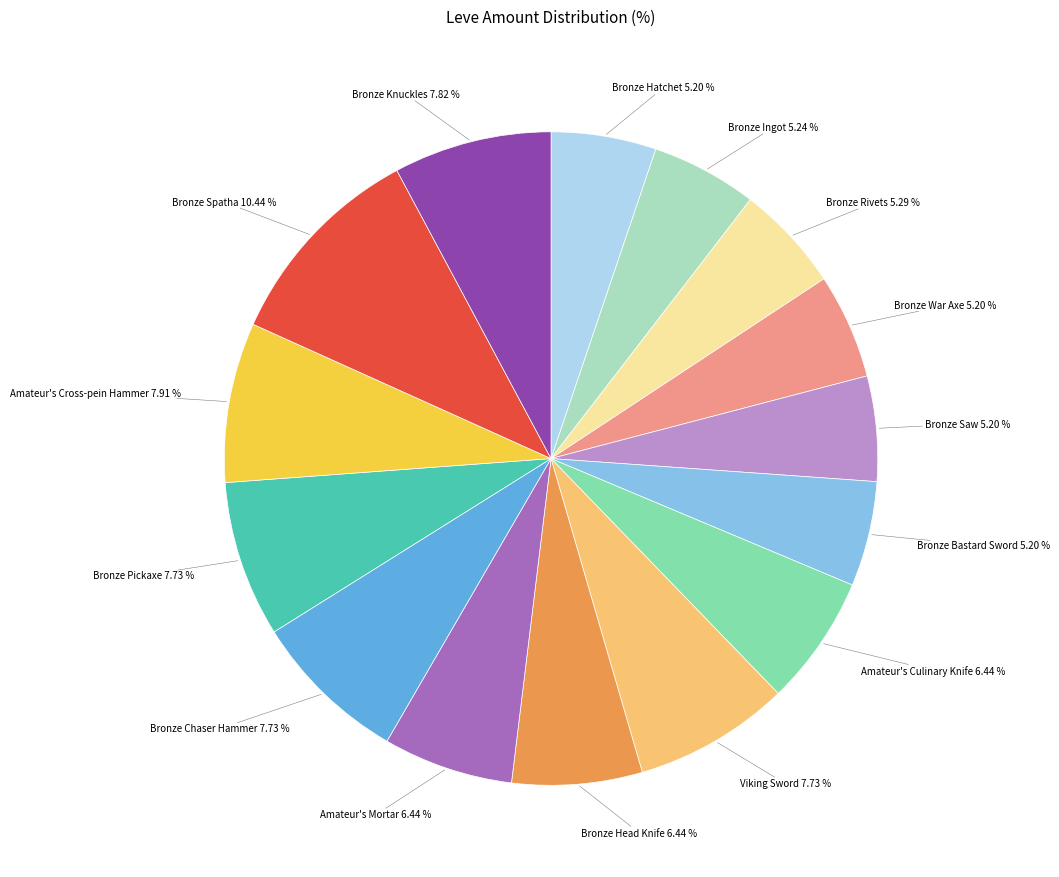

Is there a majority slice in this chart?

No